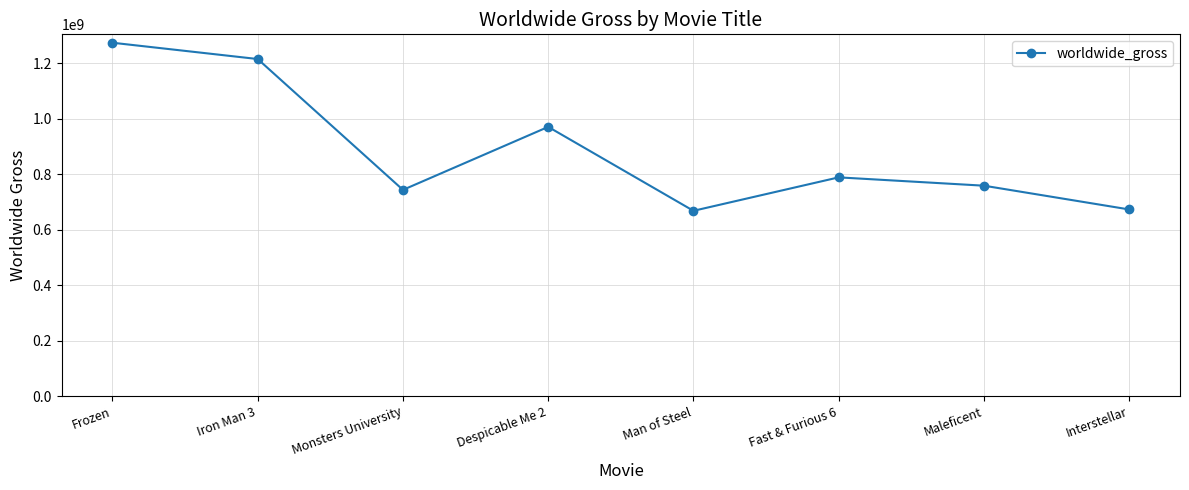

Does the chart display data point markers on the line(s)?

Yes